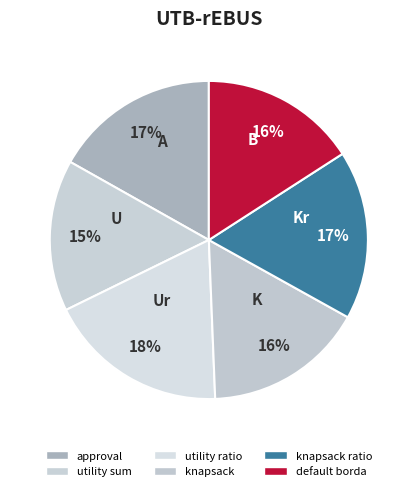

How many slices are in this pie chart?

6